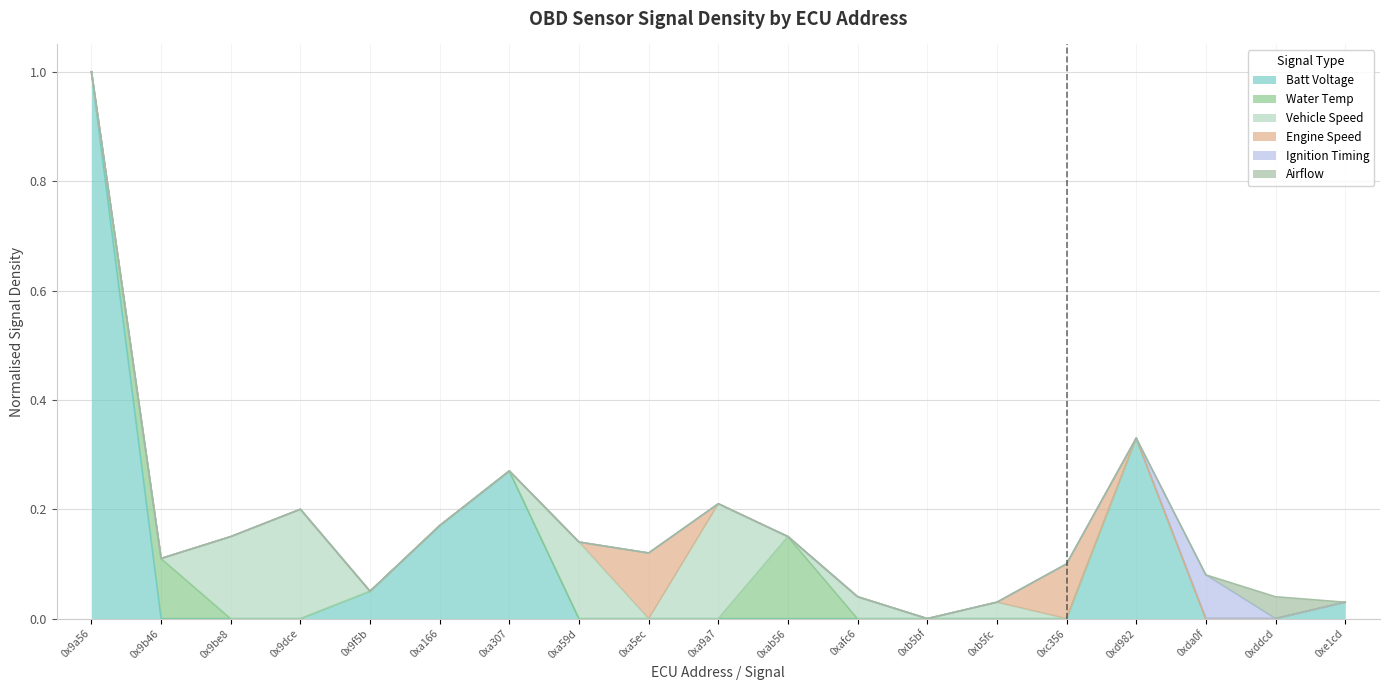

The value of batt_voltage at 0xa307-batt_voltage is 0.3. True or false?

True